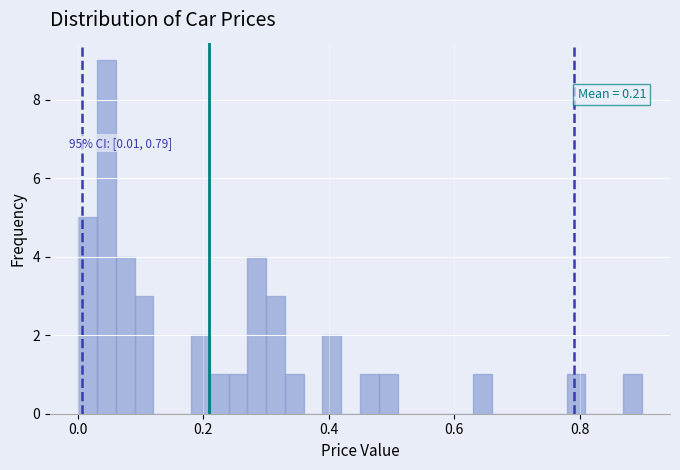

Around what value on the x-axis is the tallest bar? Give the approximate position of its centre, as read against the axis.

0.04